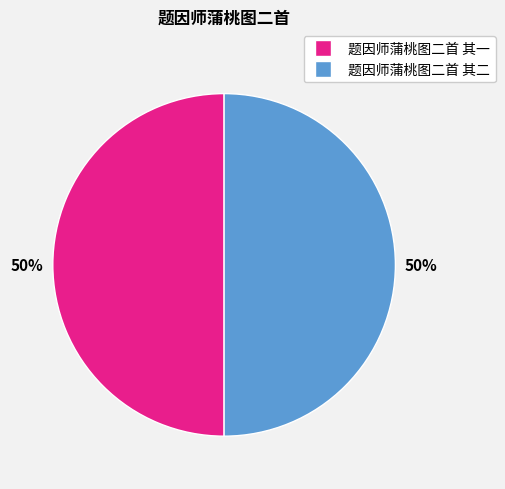

Do 题因师蒲桃图二首 其一 and 题因师蒲桃图二首 其二 together represent more than half of the pie?

Yes